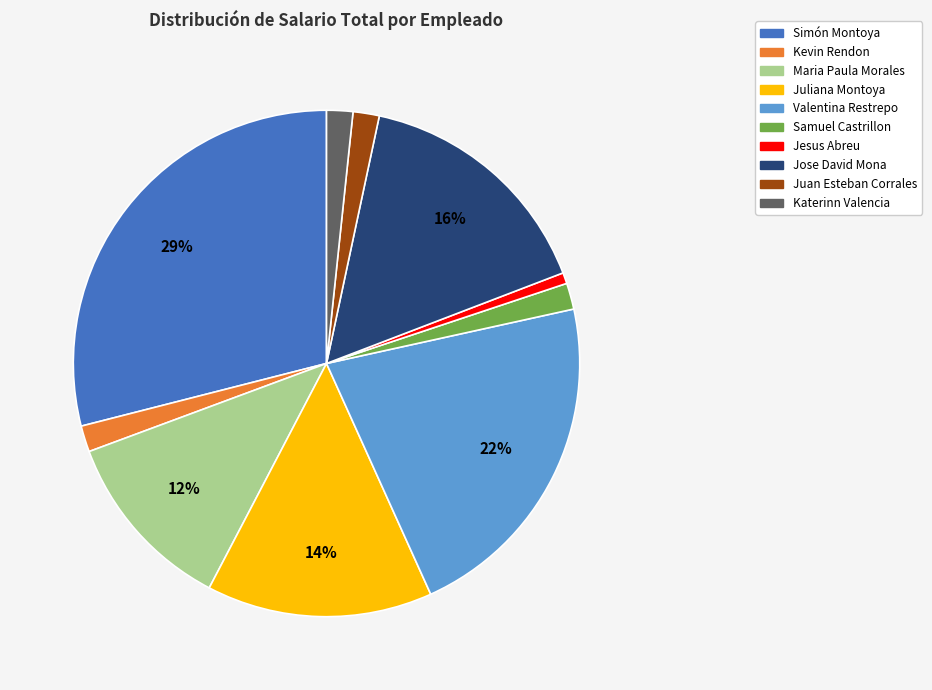

Is there a majority slice in this chart?

No